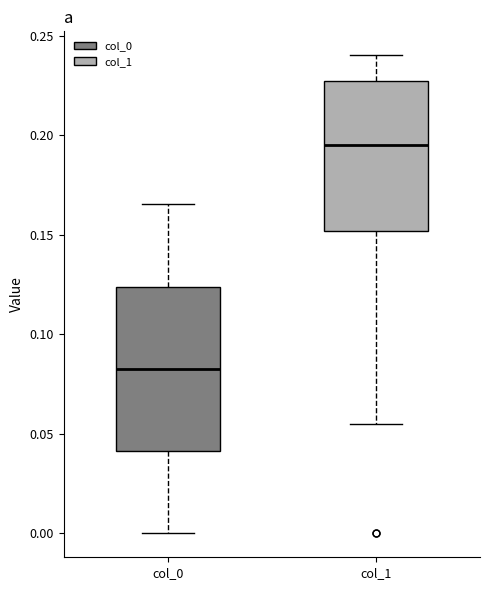

Reading left to right, read every box against the y-axis: the position of its median line, the range the box covers, and the ends of its whiskers. The values are not printed on the chart, so give them approximately, as read against the axis.

col_0: median 0.085, box 0.040 to 0.125, whiskers 0.000 to 0.165
col_1: median 0.195, box 0.150 to 0.225, whiskers 0.055 to 0.240